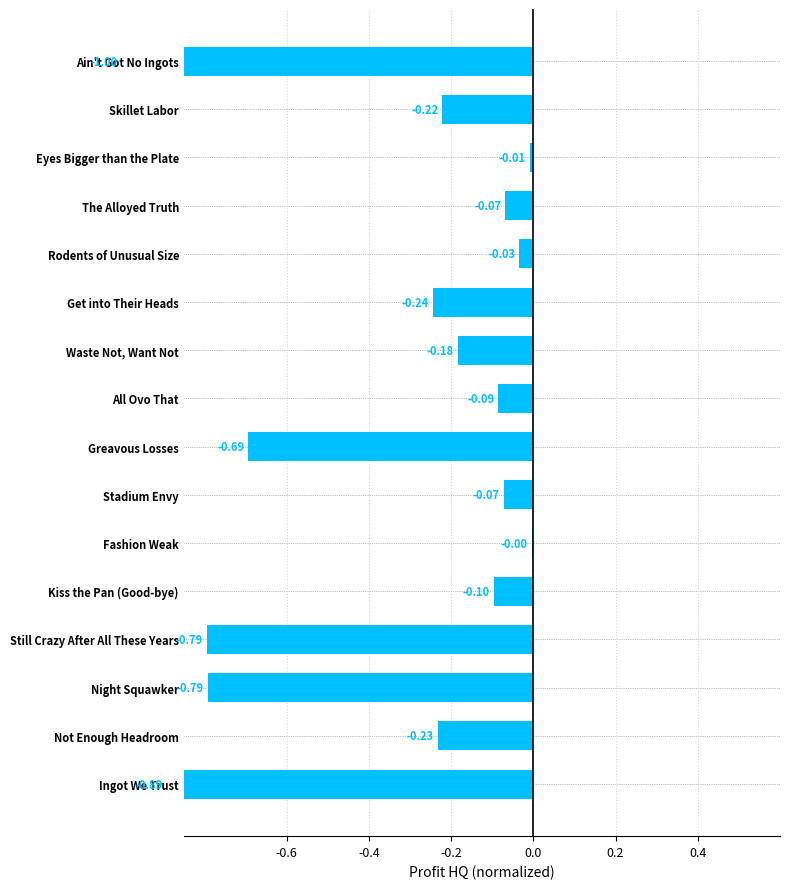

True or false: the data shows -0.2 at Waste Not, Want Not.

True